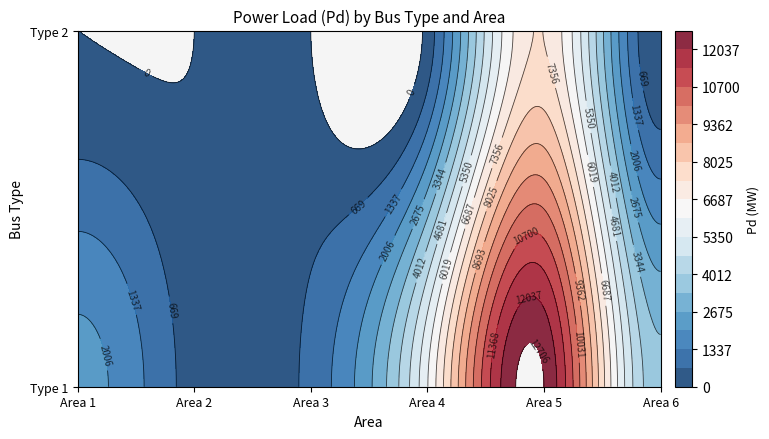

How many data points does each series have?

6